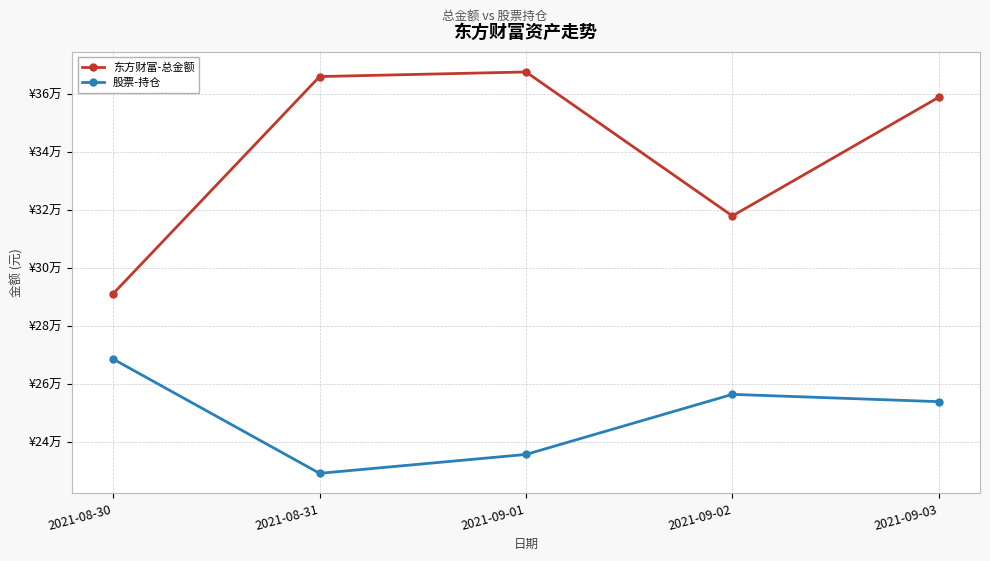

Reading left to right, extract all data points from this chart.

东方财富-总金额: 291161.1	365933.9	367517.7	317929.1	358800.8
股票-持仓: 268589.5	229250.0	235760.0	256454.6	253946.0